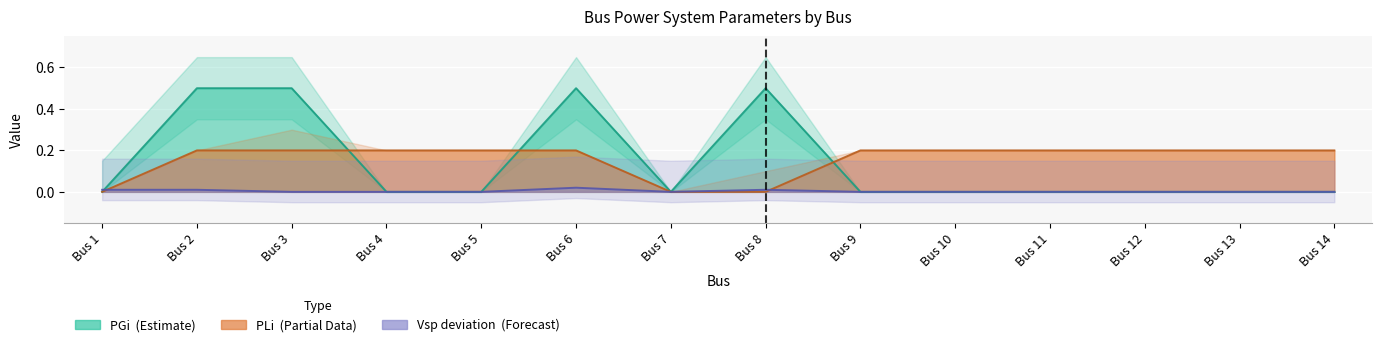

True or false: Vsp has a value of 0.0 at Bus 10.

False